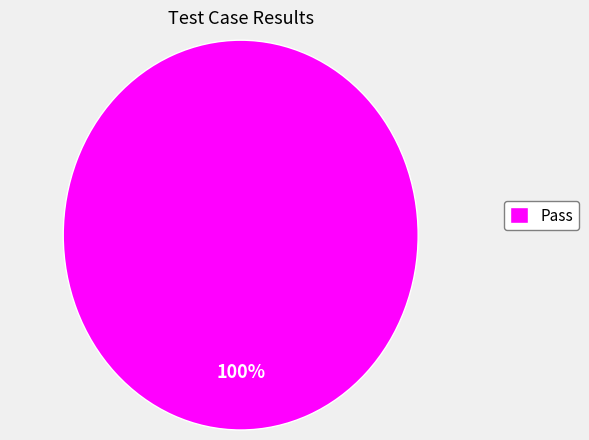

Which category accounts for the majority?

Pass